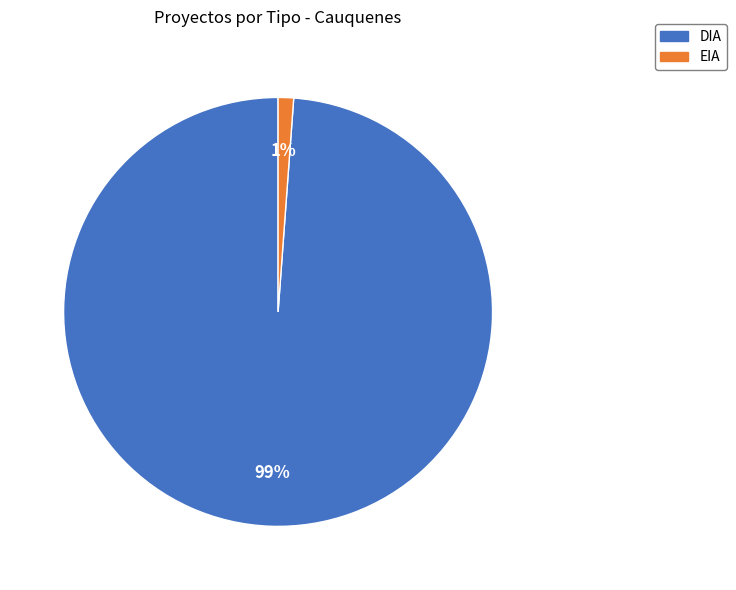

Which has a higher value, EIA or DIA?

DIA